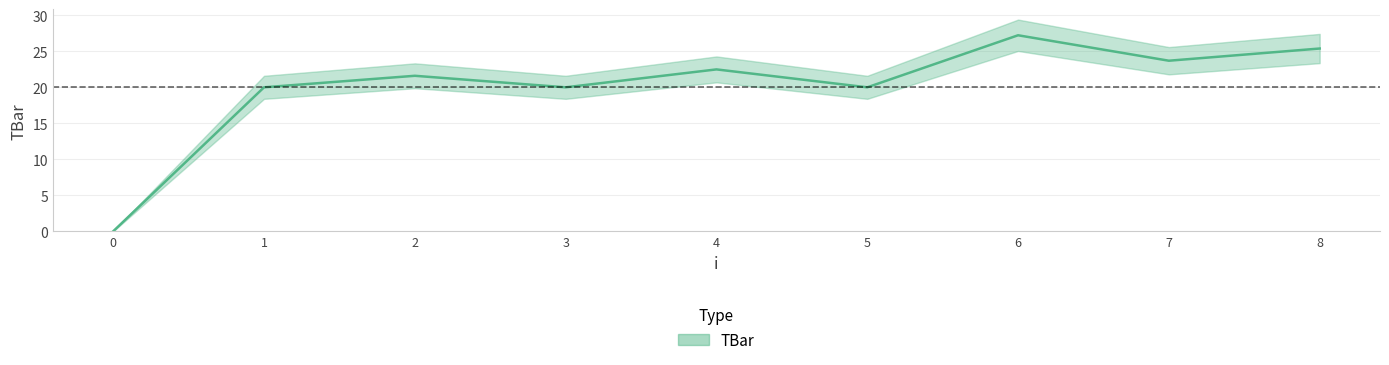

Reading left to right, extract all data points from this chart.

0=0.0	1=20.0	2=21.6	3=20.0	4=22.5	5=20.0	6=27.2	7=23.7	8=25.4